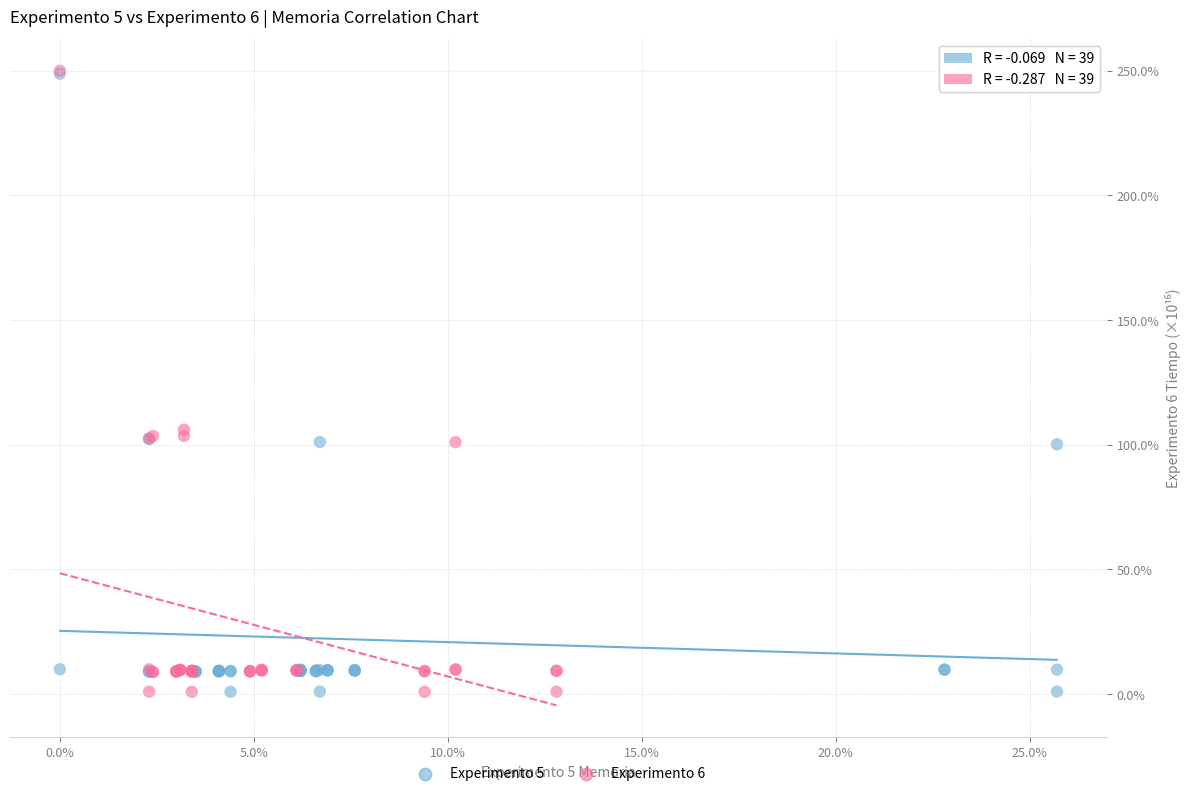

What are all the series names shown in the legend?

Experimento 5, Experimento 6